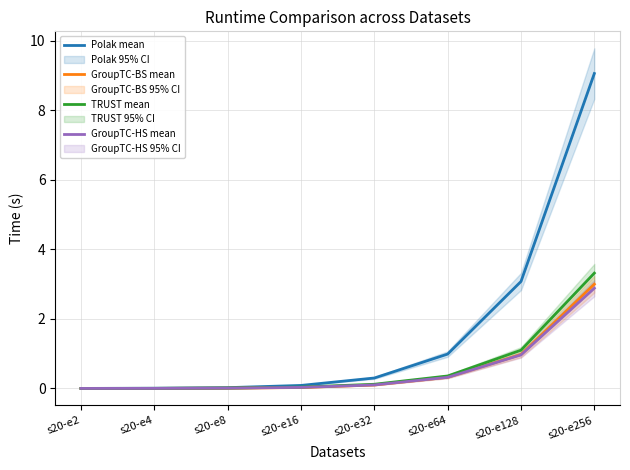

True or false: GroupTC-BS mean and Polak mean cross at least once.

False